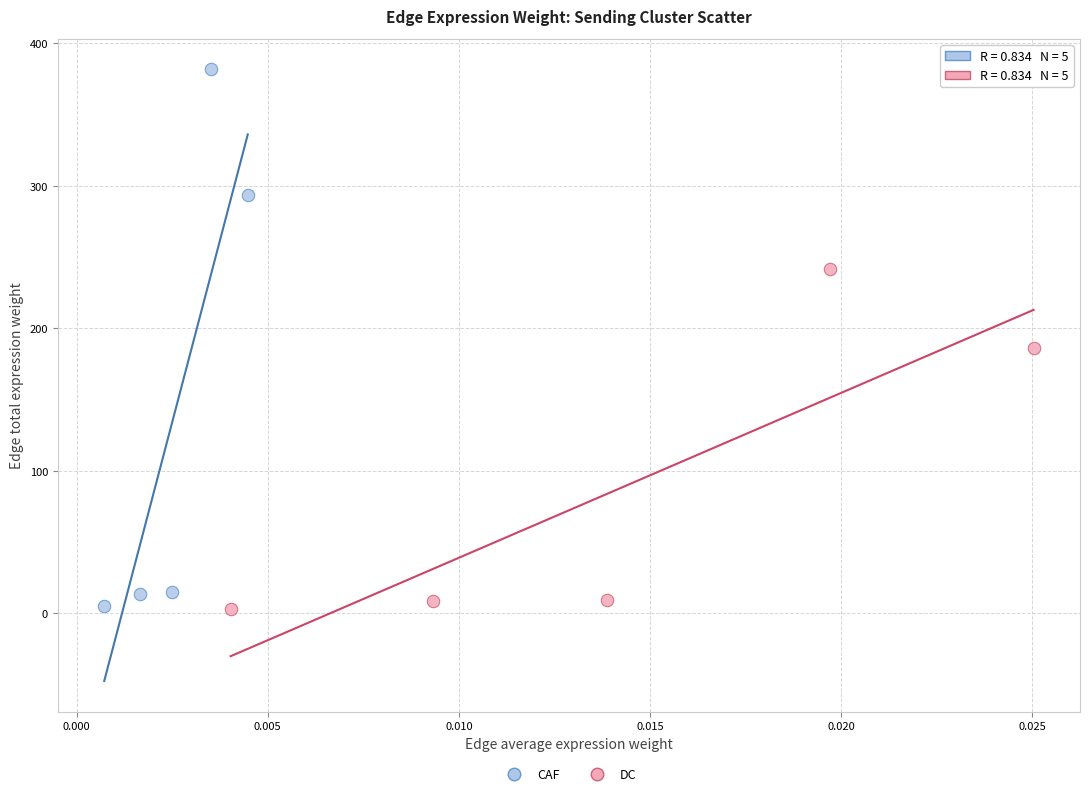

Which series has the largest Y range (max minus min)?

CAF